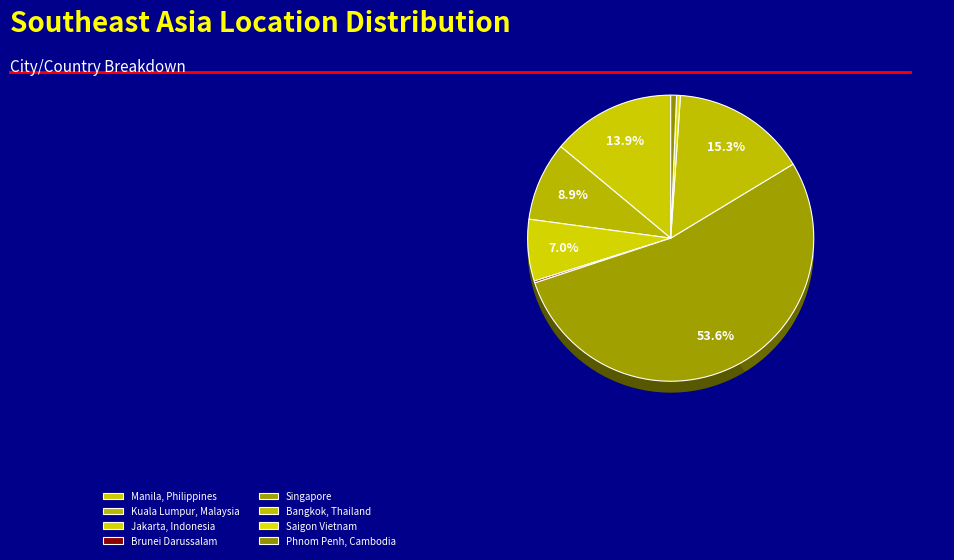

The Jakarta, Indonesia slice represents 1% of the pie. True or false?

False